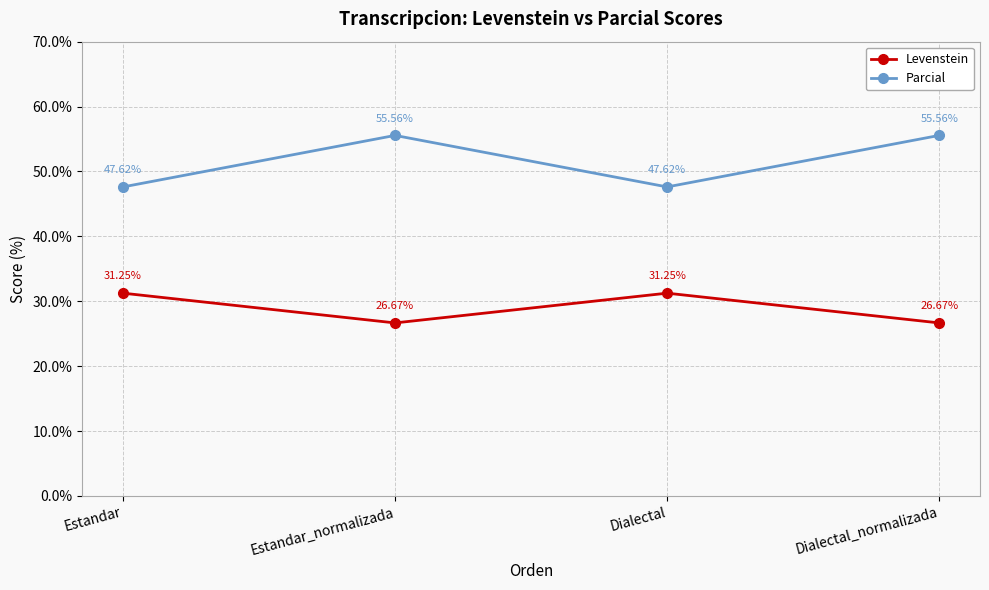

What is the difference between the maximum and minimum values in the Parcial series?

7.9